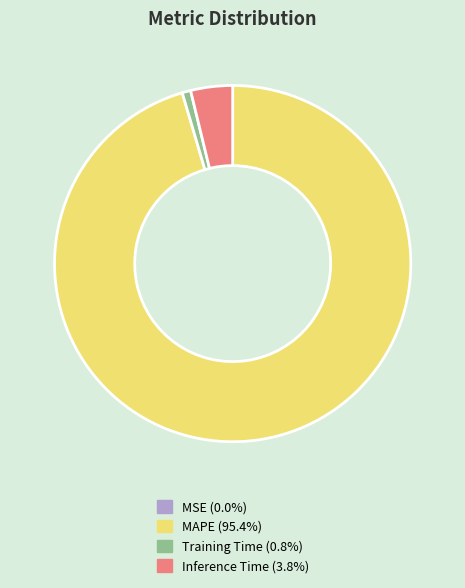

Which slice is the largest?

MAPE